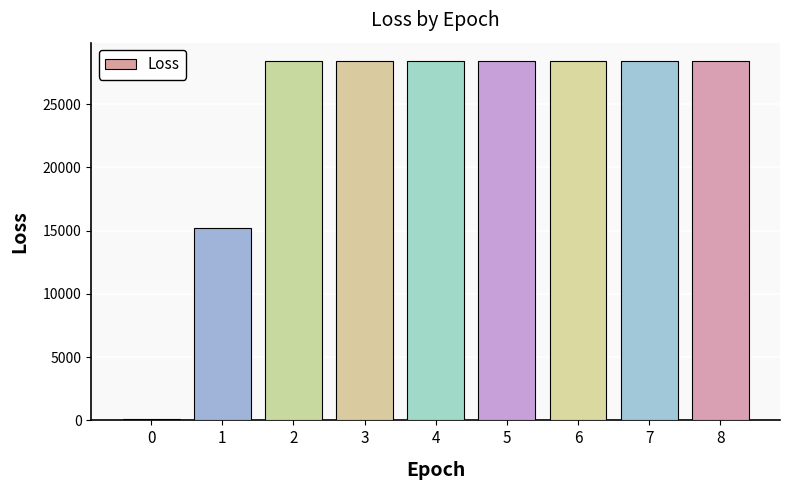

What is the difference between the maximum and second lowest values?

13232.7